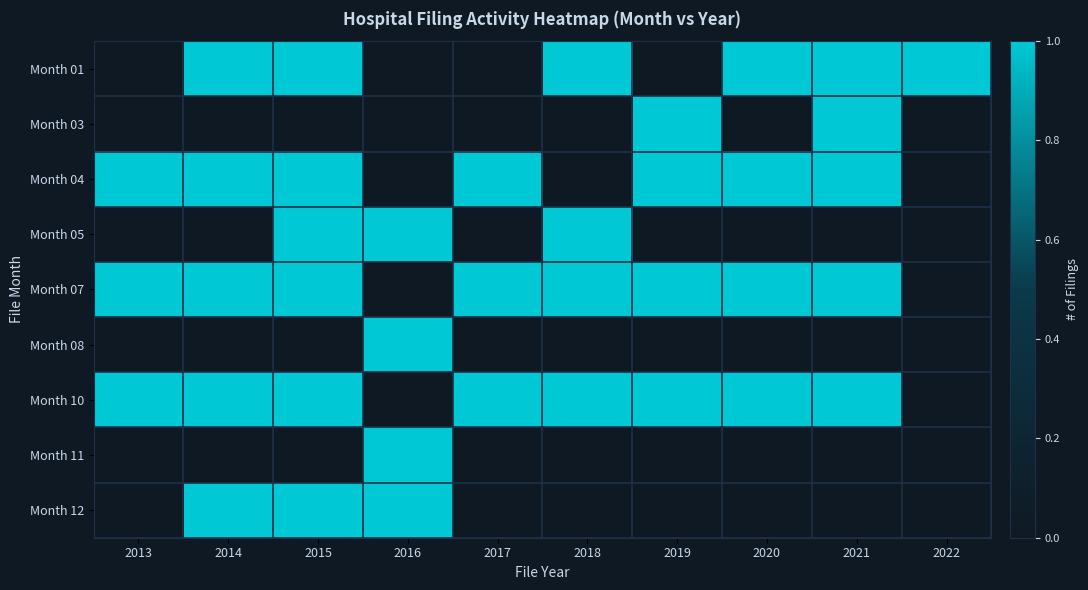

The Month 07 series shows 2 at 2013. True or false?

False